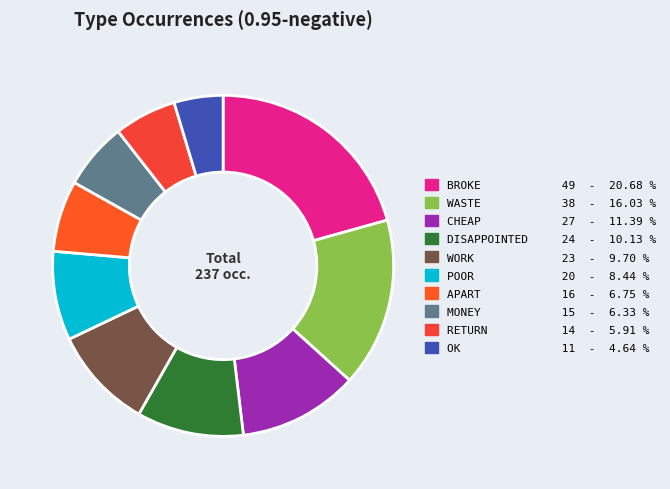

Count the number of slices in the pie.

10